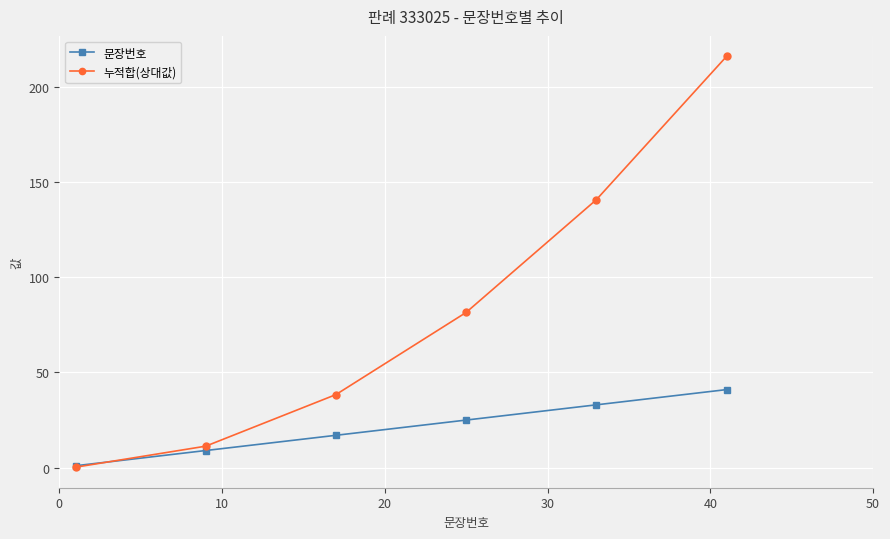

Reading left to right, transcribe all the data shown in this chart.

문장번호: 1.0	9.0	17.0	25.0	33.0	41.0
누적합(상대값): 0.3	11.3	38.4	81.5	140.7	216.0